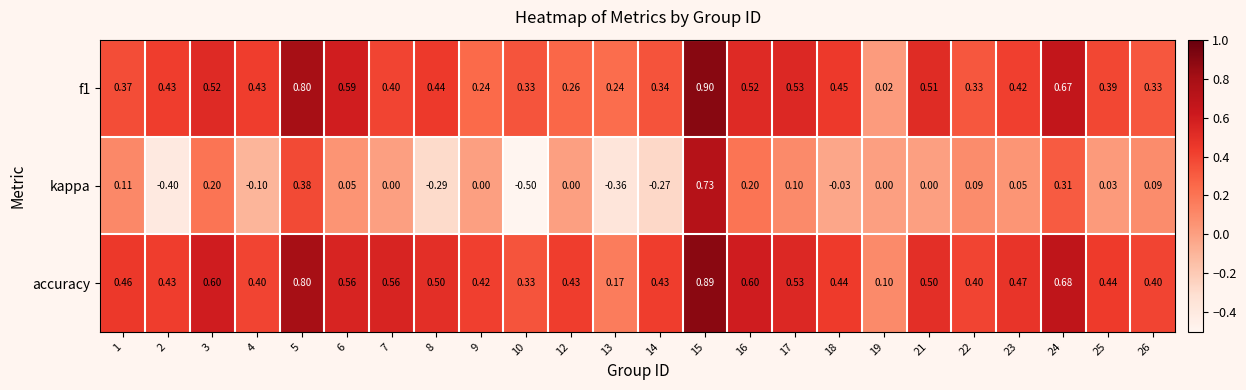

Which series changed the most between 5 and 18?

kappa